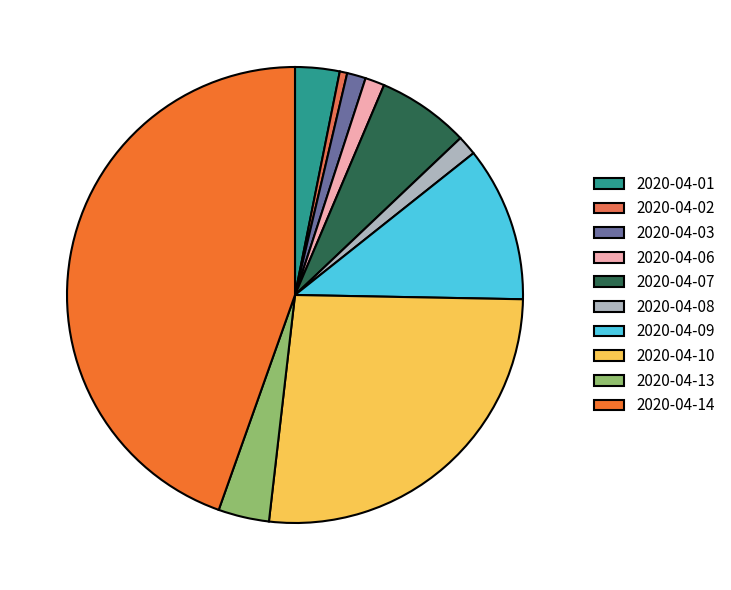

To the nearest percent, what is the average slice percentage?

10%